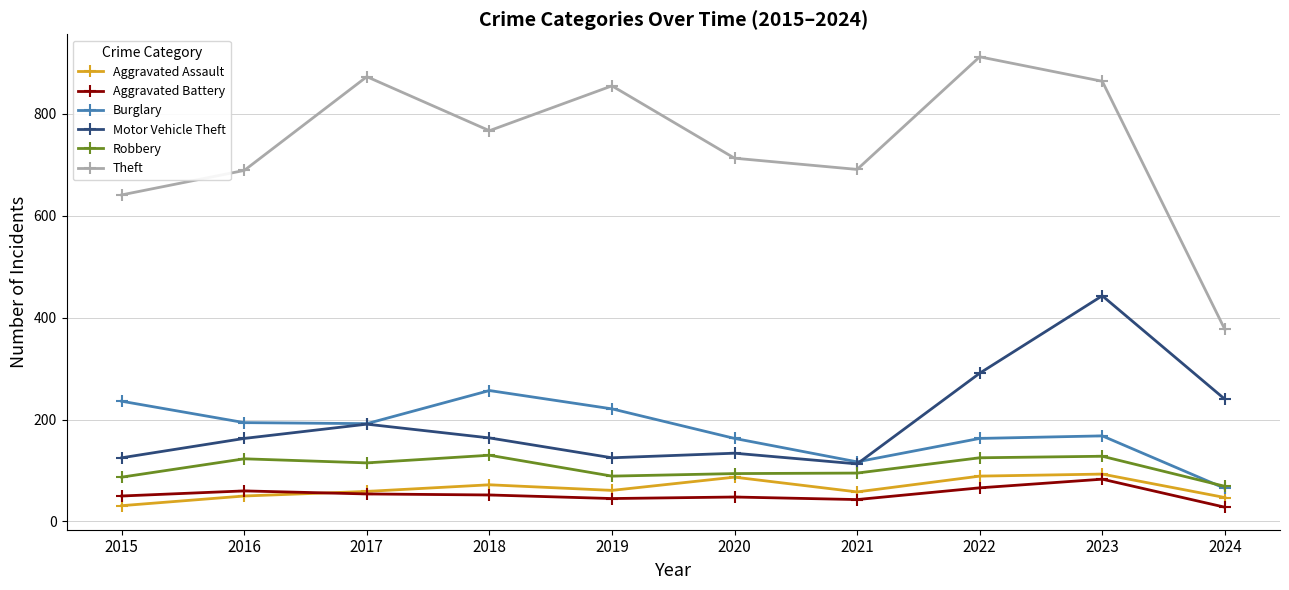

Which series has the largest range (max minus min)?

Theft